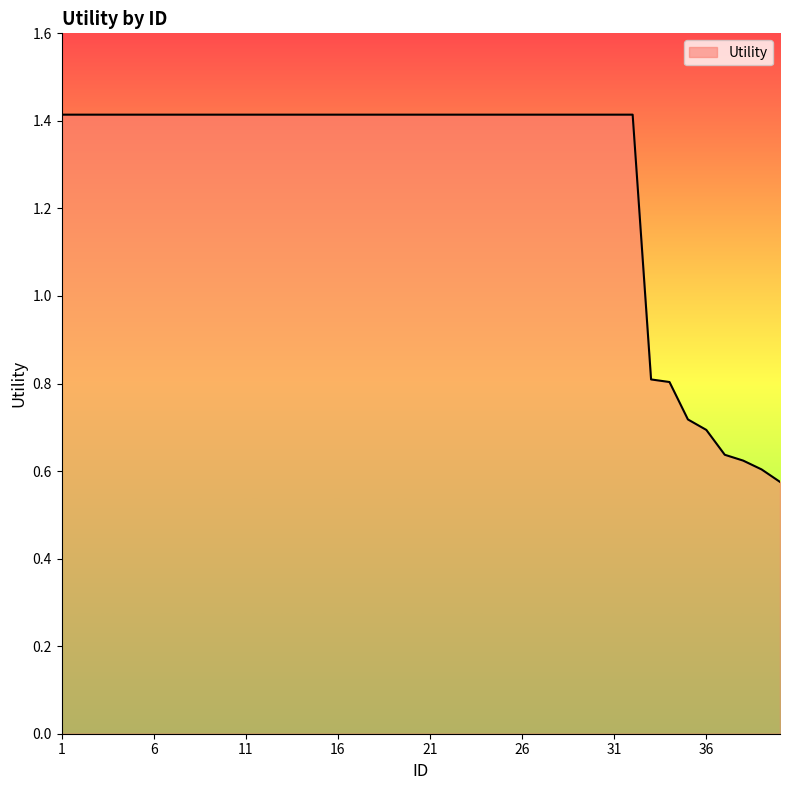

How many values are below 1?

8